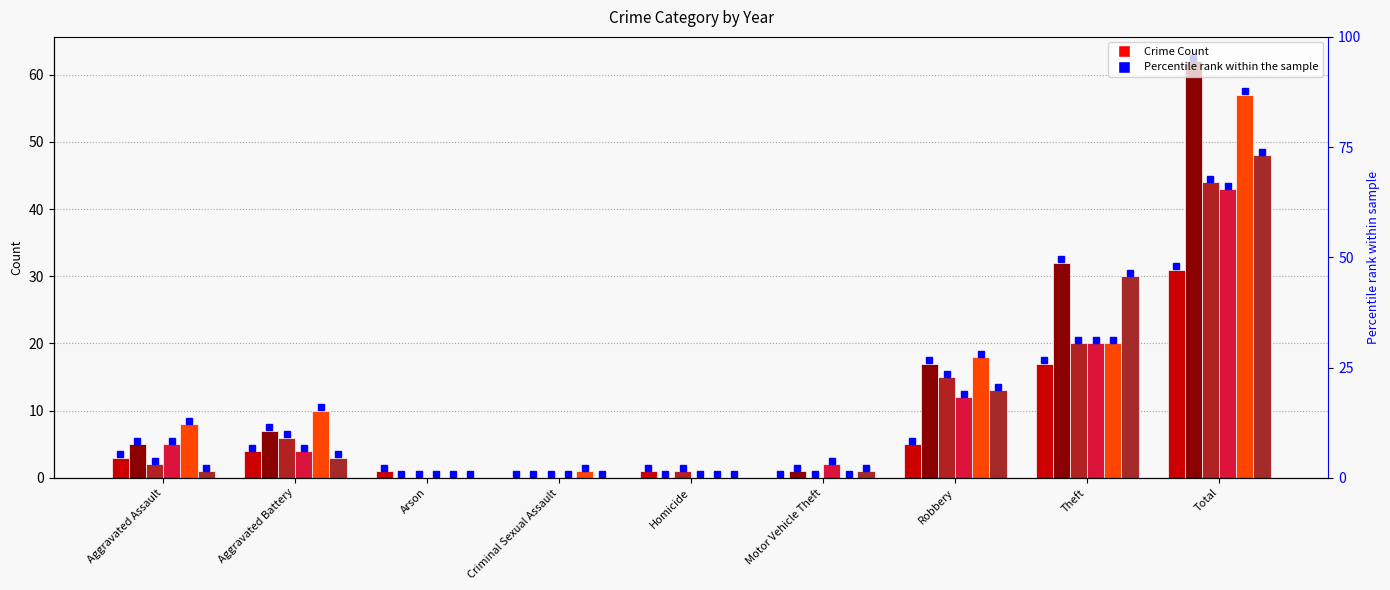

Is it true that 2024 equals 10 at Aggravated Battery?

True